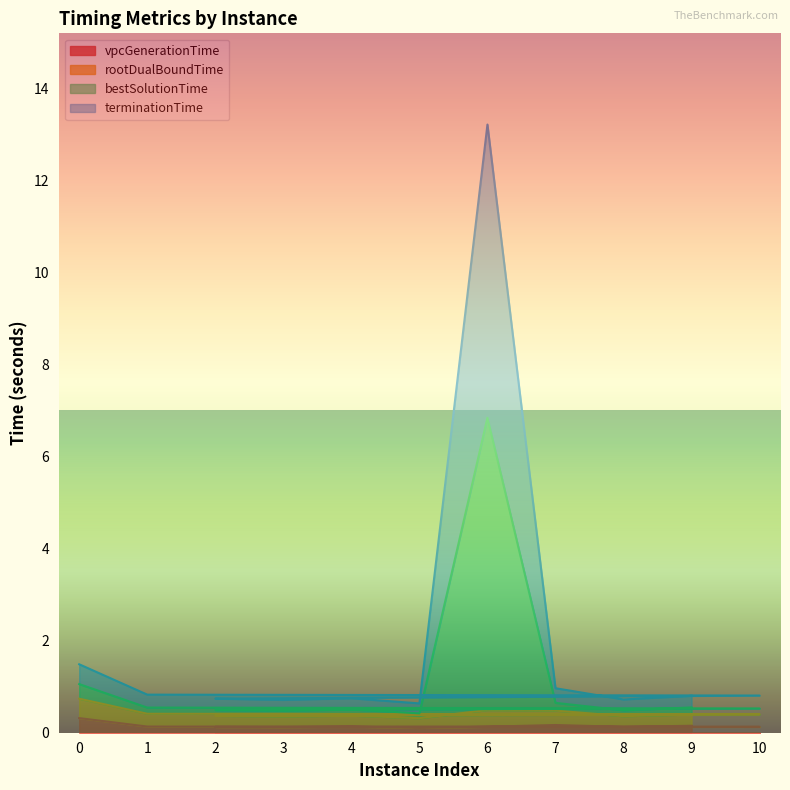

In terminationTime, how many points are higher than both neighbors (excluding endpoints)?

2